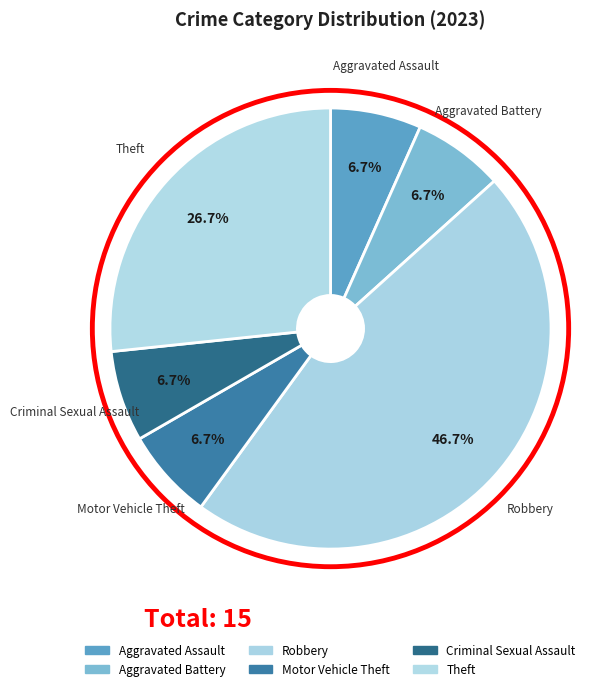

Is it true that Criminal Sexual Assault is 1% of the pie?

False